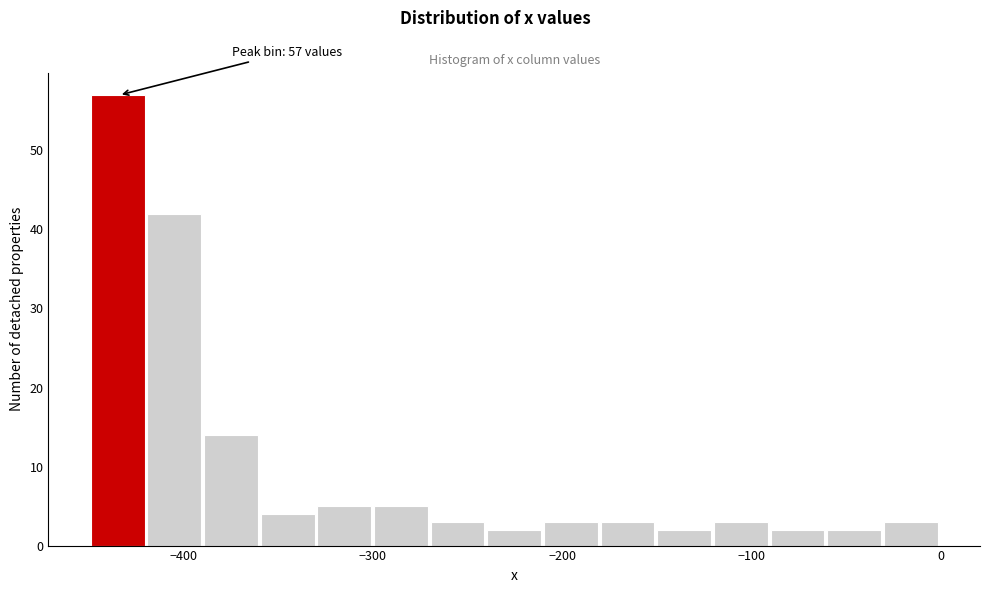

Around what value on the x-axis is the tallest bar? Give the approximate position of its centre, as read against the axis.

-430